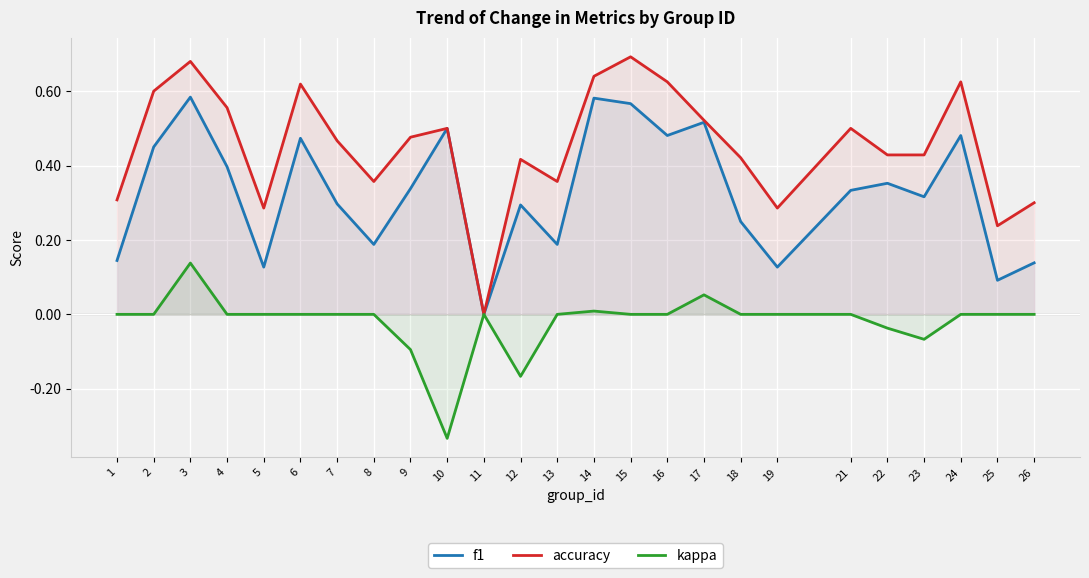

At which category is the sum across all series the highest?

3